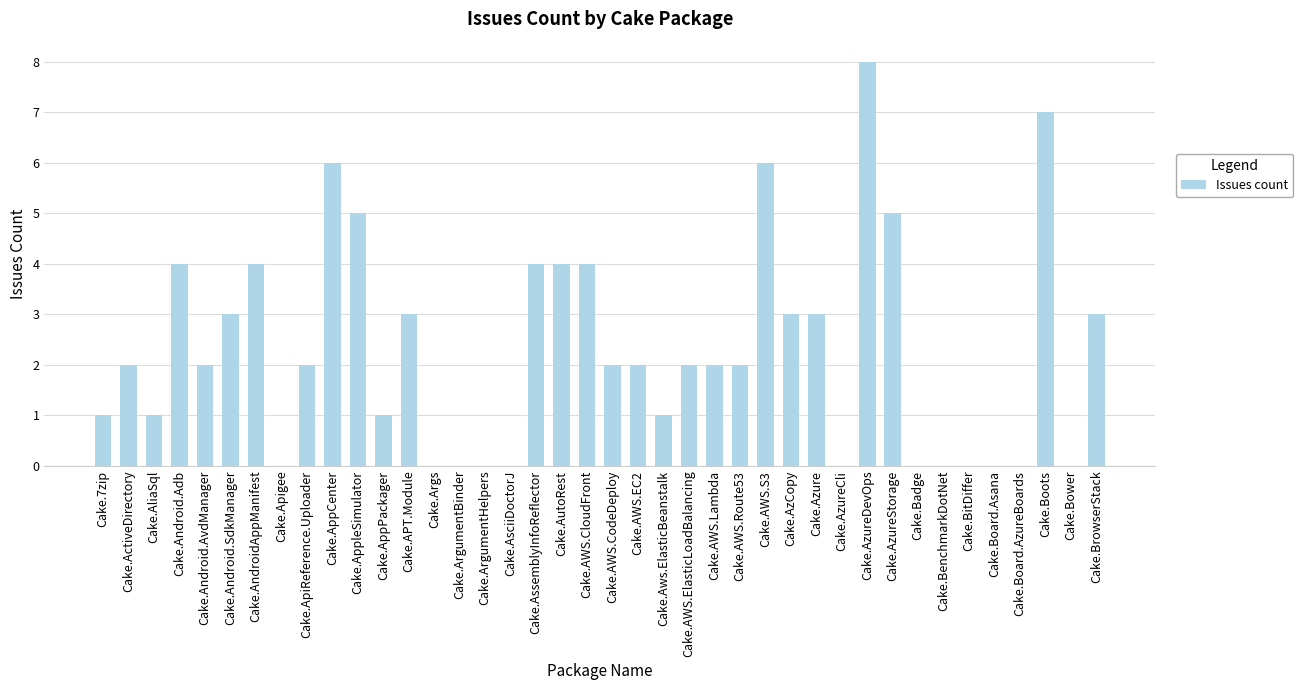

Which label corresponds to the largest value in the chart?

Cake.AzureDevOps